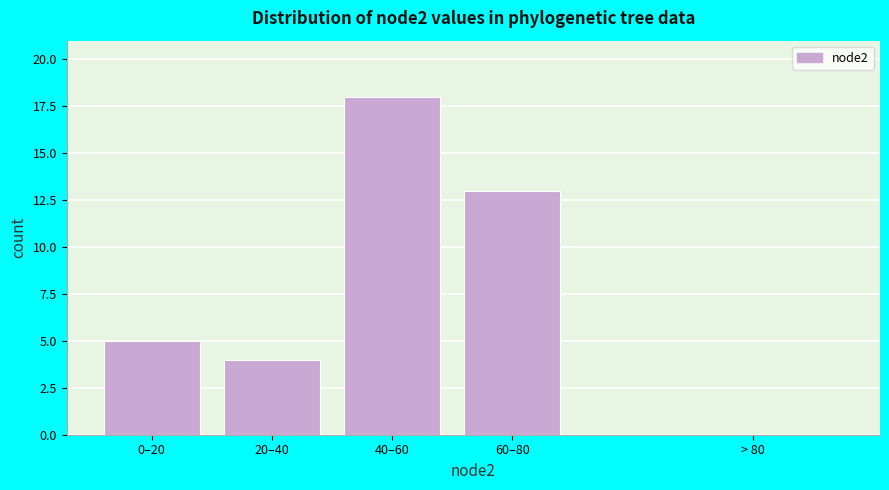

Reading left to right, extract all data points from this chart.

0–20=5	20–40=4	40–60=18	60–80=13	> 80=0